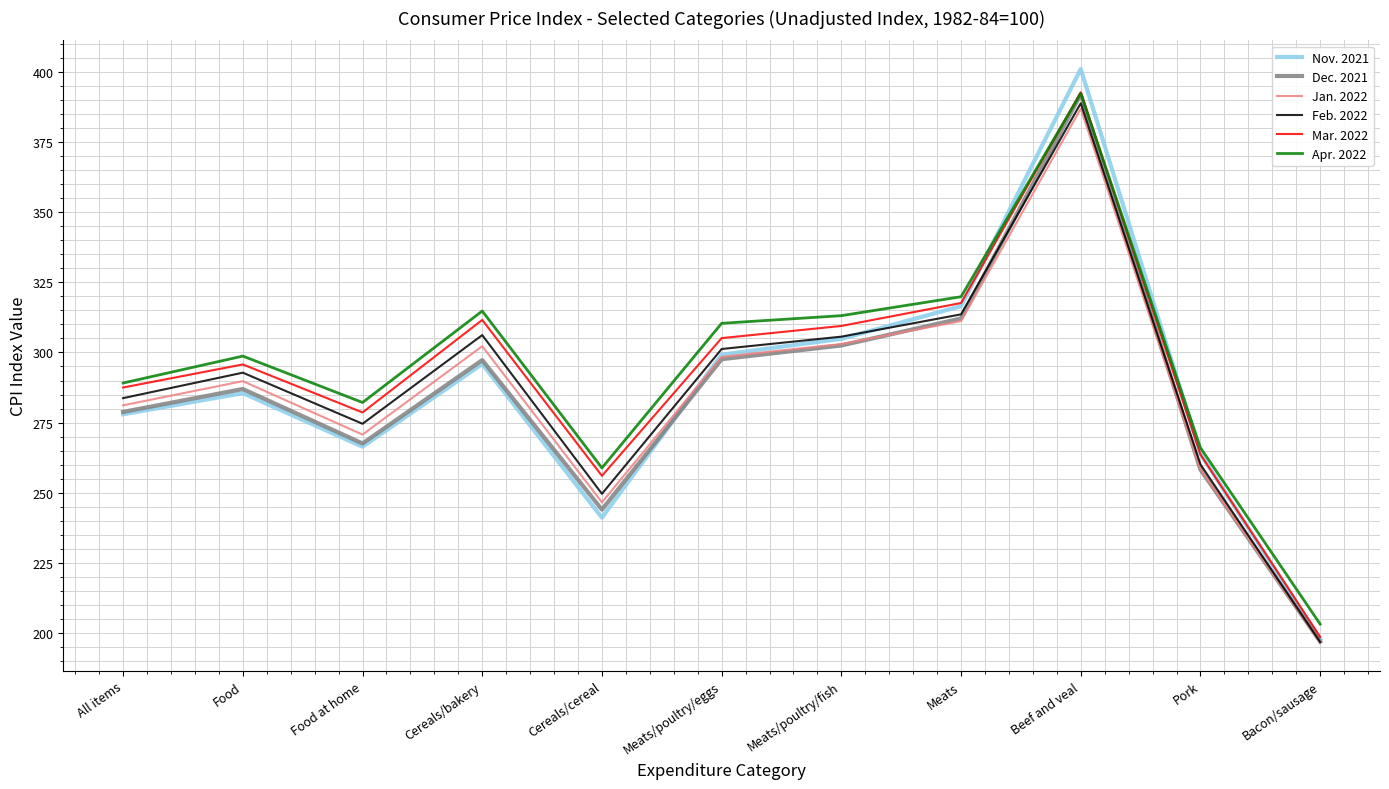

Is it true that Dec. 2021 equals 524.0 at Beef and veal?

False